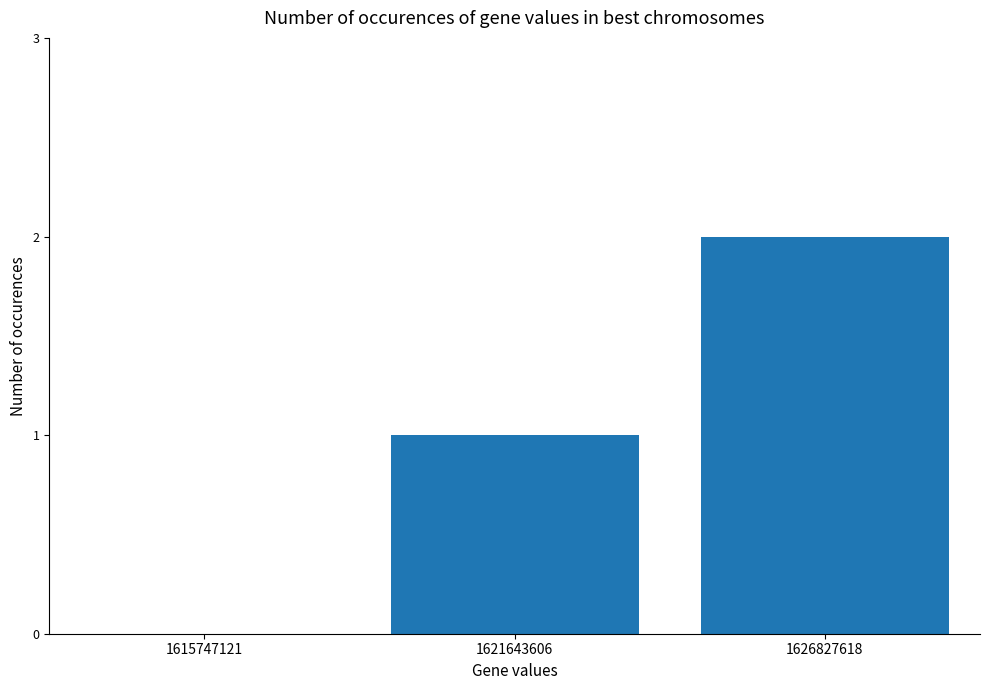

Between 1615747121 and 1621643606, which is larger?

1621643606